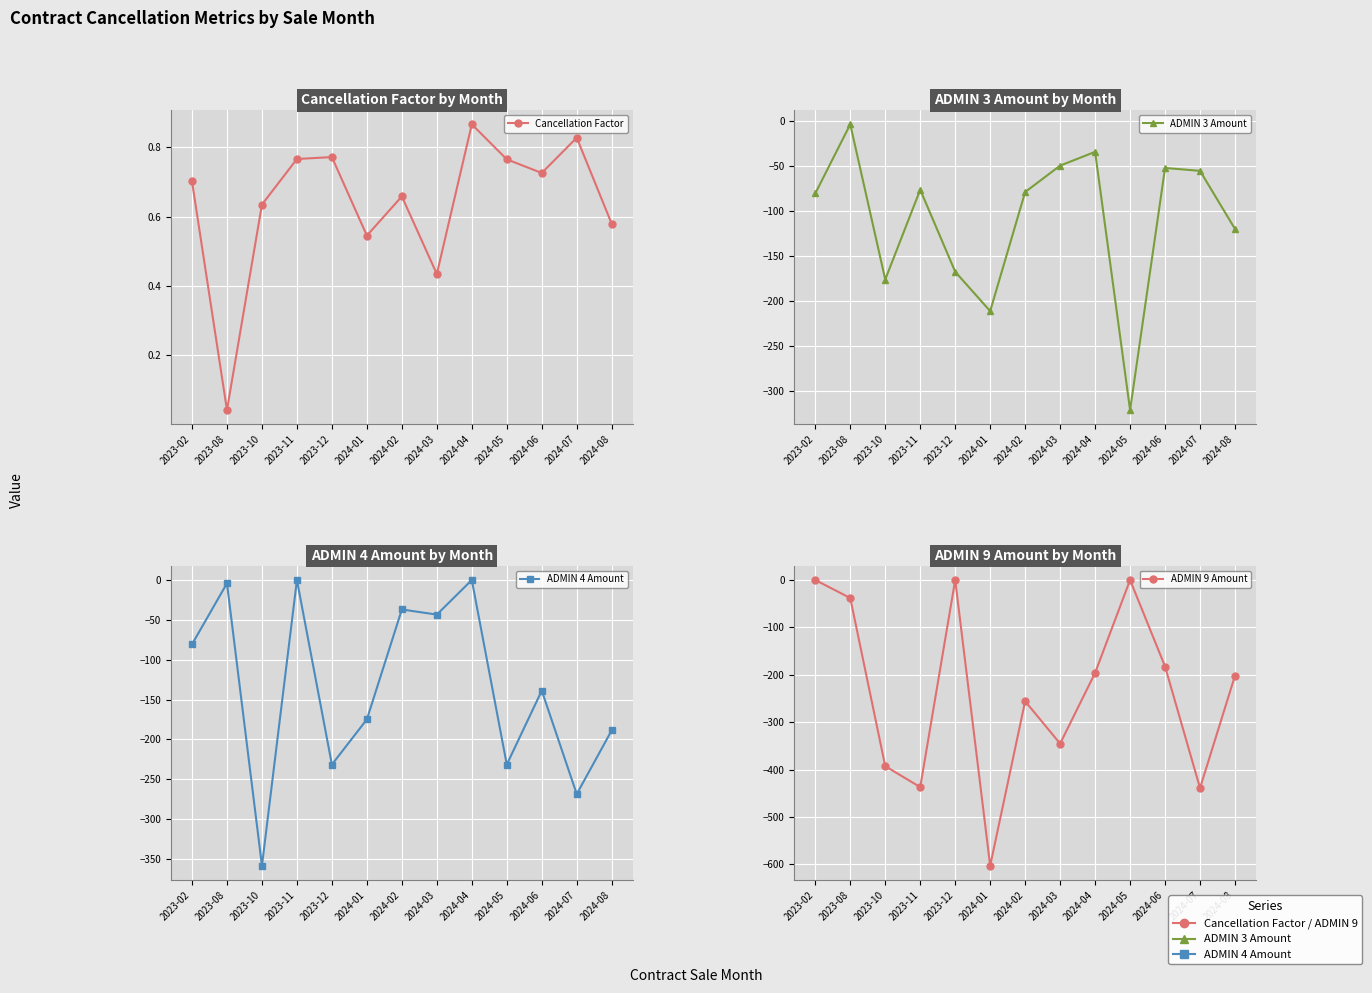

Is this an area chart (filled region under the line)?

No